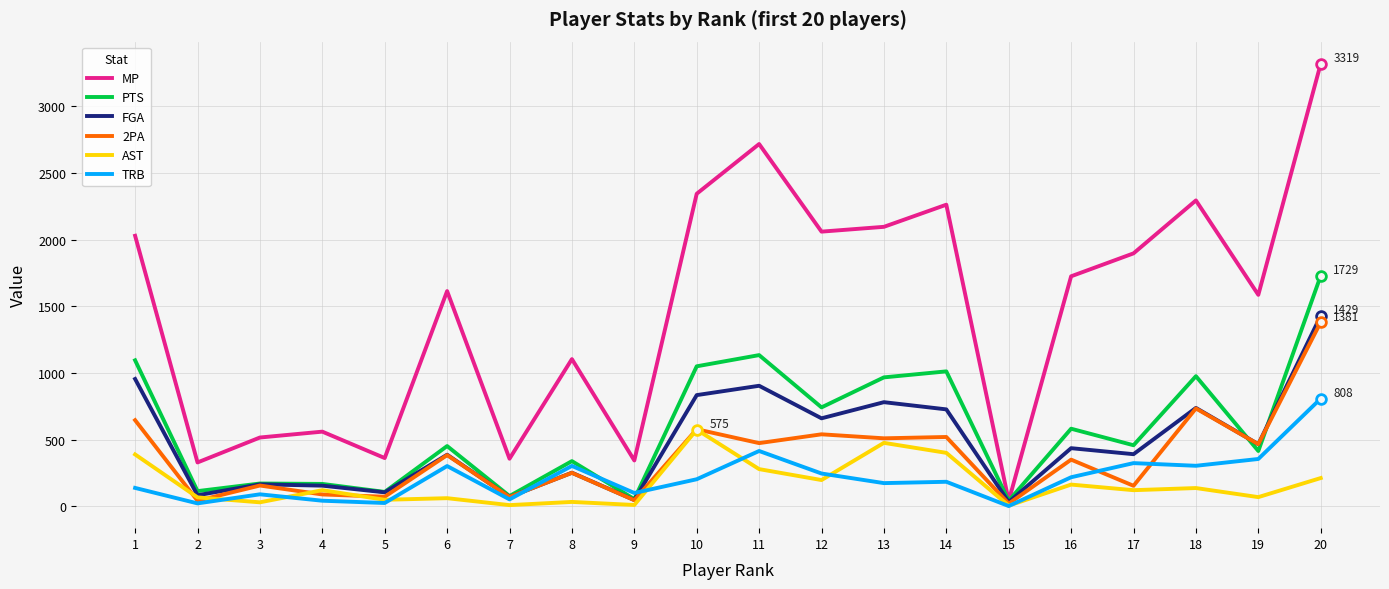

What is the difference between the second highest and second lowest values in the FGA series?

908